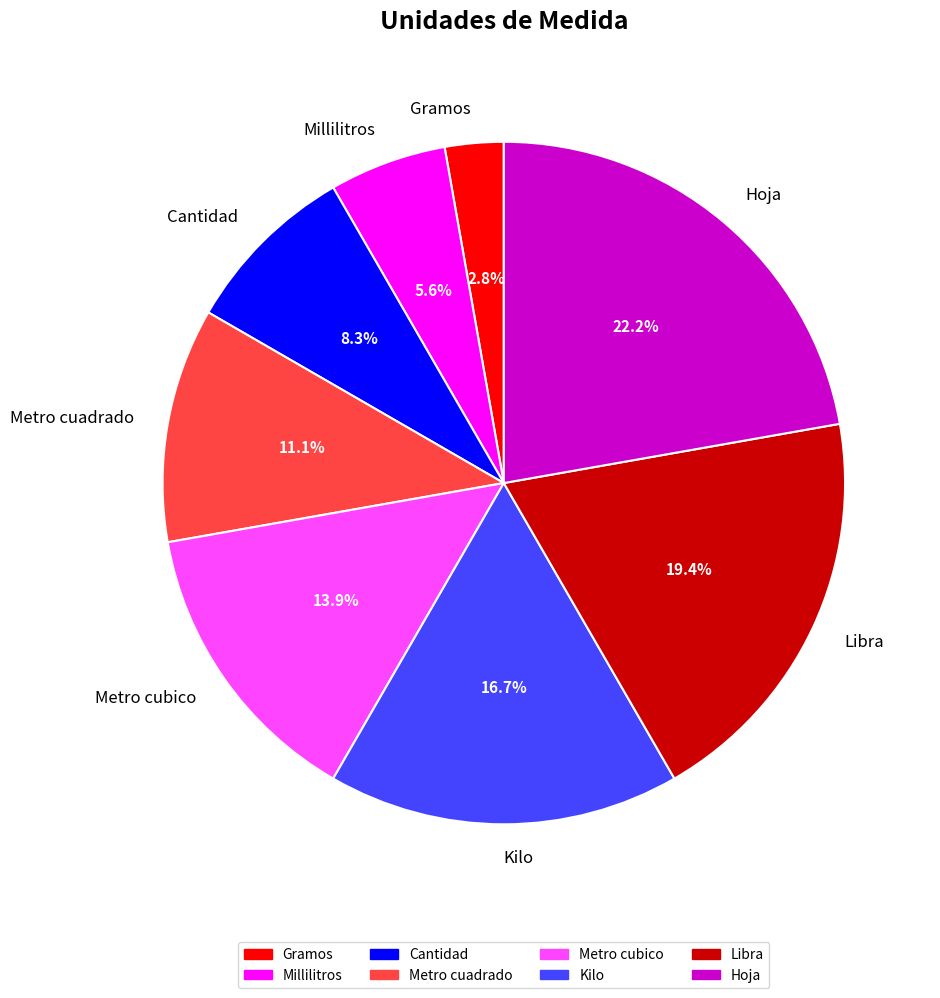

What is the smallest slice in the pie chart?

Gramos